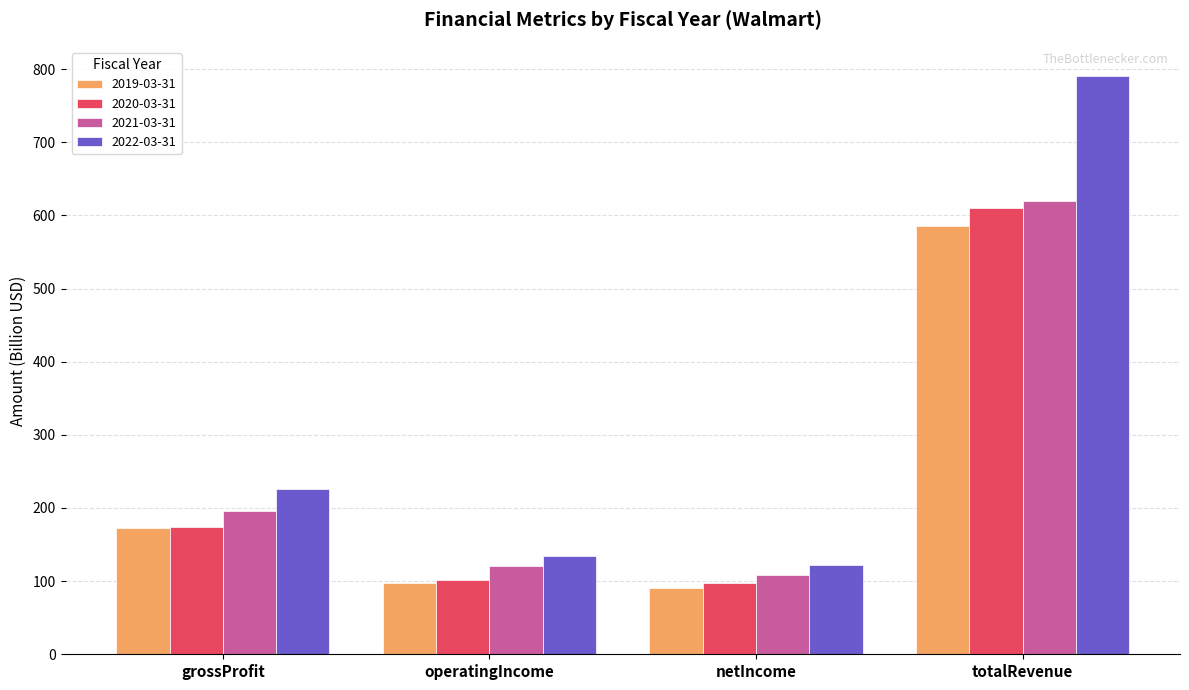

True or false: 2022-03-31 has a value of 133.7 at operatingIncome.

True